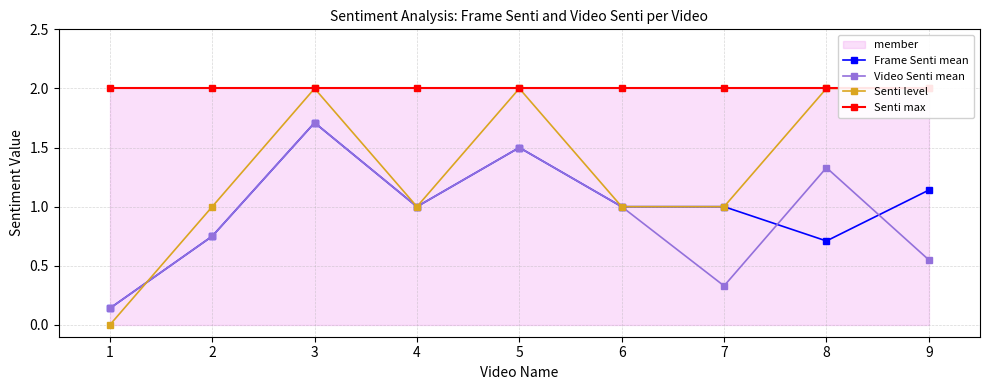

Which series has the largest total across all categories?

Senti max